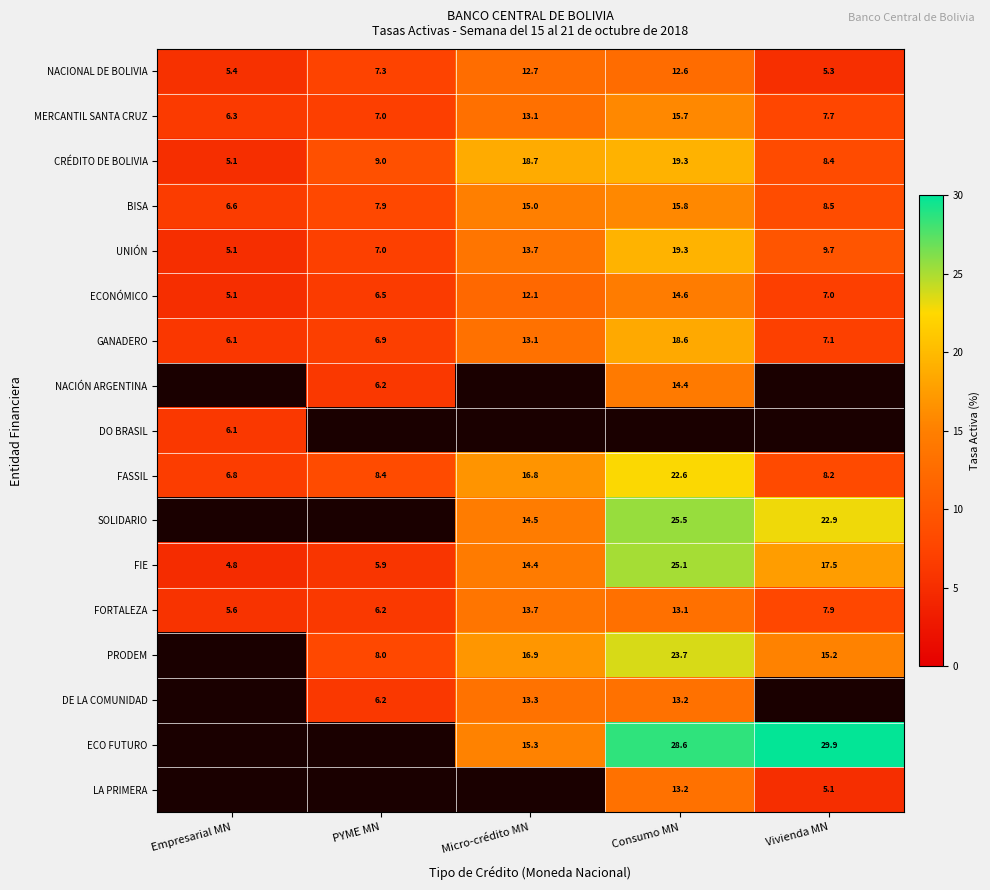

What is the sum of the NACIONAL DE BOLIVIA values at Vivienda MN and Micro-crédito MN?

18.0